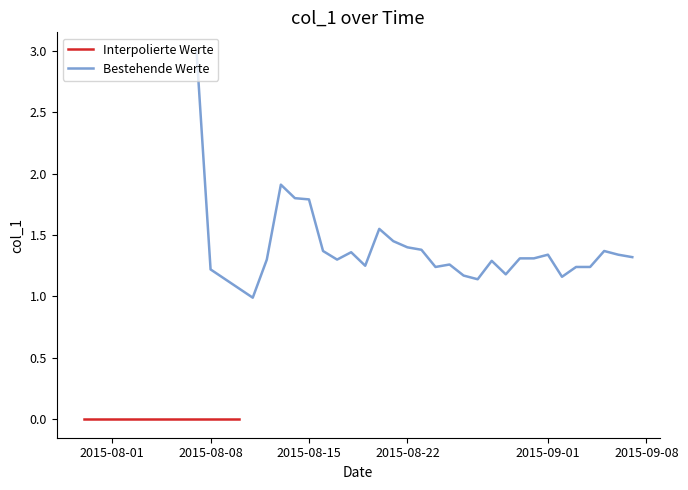

At which label is the value closest to 1?

1439251200